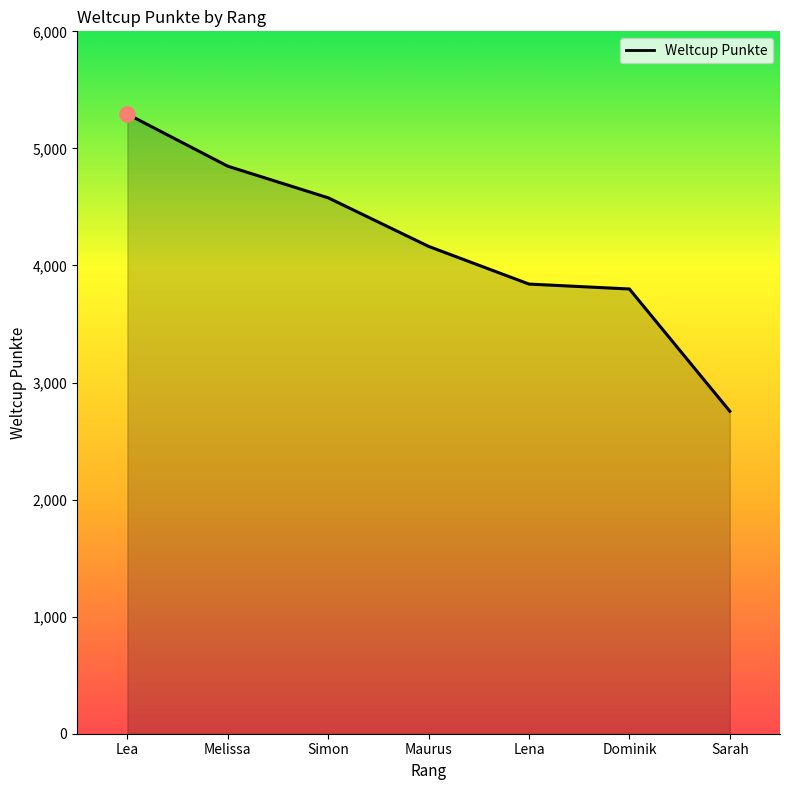

What is the change in value from Maurus to Sarah?

-1408